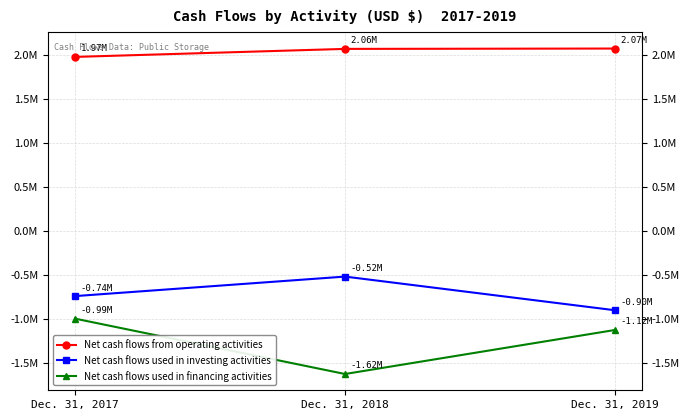

Between Dec. 31, 2018 and Dec. 31, 2017, which is larger?

Dec. 31, 2018